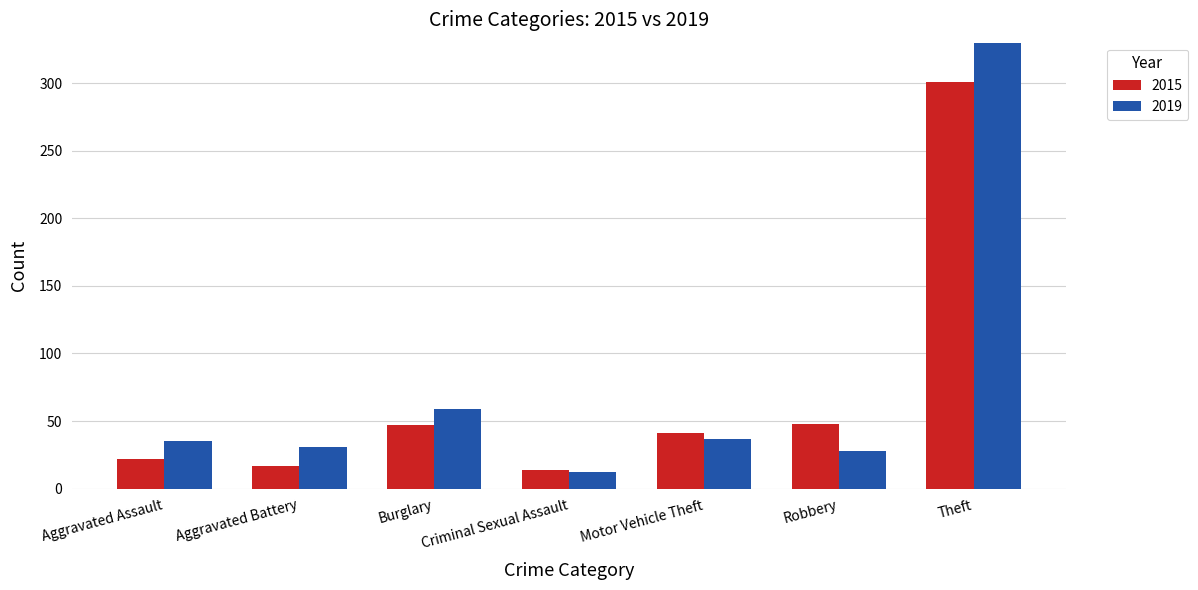

Reading right to left, what are all the values shown in this chart?

2015: Theft=301	Robbery=48	Motor Vehicle Theft=41	Criminal Sexual Assault=14	Burglary=47	Aggravated Battery=17	Aggravated Assault=22
2019: Theft=353	Robbery=28	Motor Vehicle Theft=37	Criminal Sexual Assault=12	Burglary=59	Aggravated Battery=31	Aggravated Assault=35